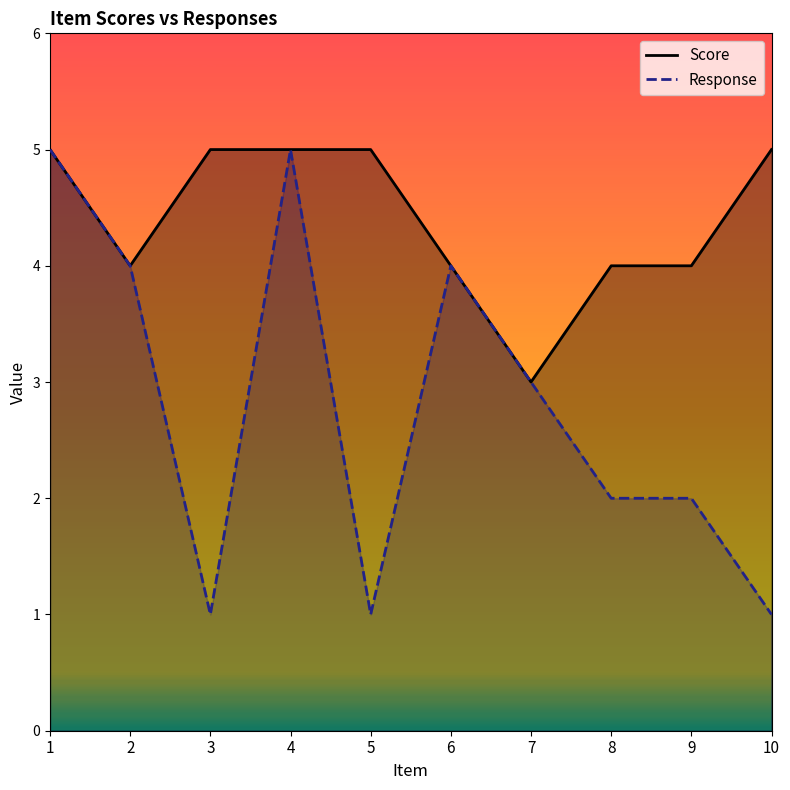

Rank the series at 3 from highest to lowest value.

Score, Response